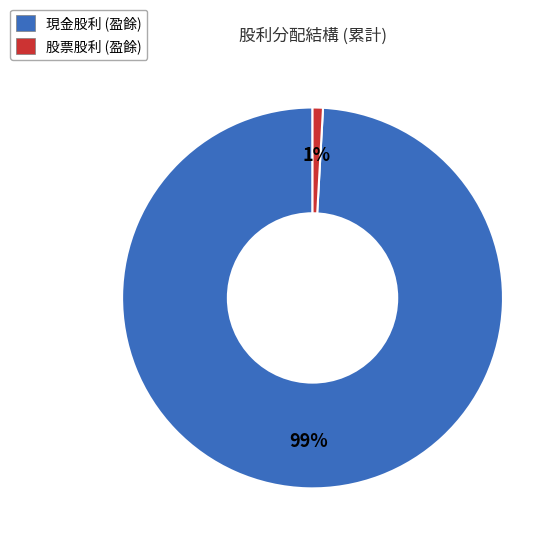

Which slice is the largest?

現金股利 (盈餘)